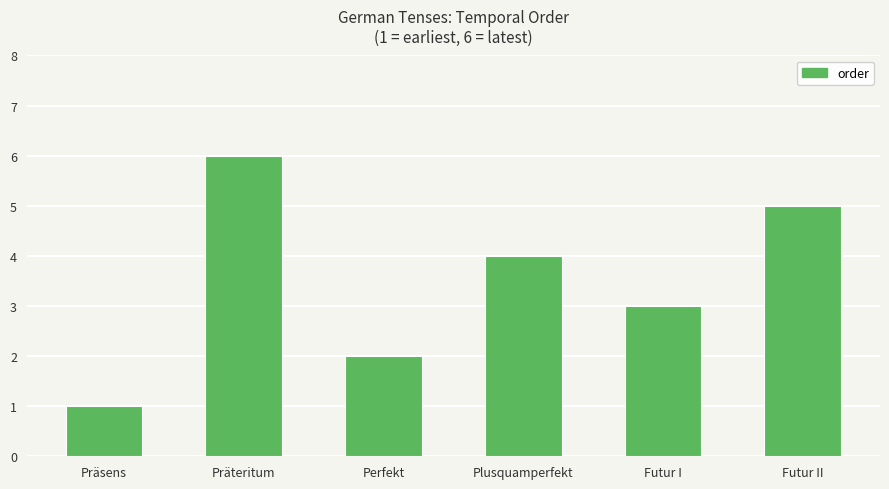

What is the label of the 5th bar from the left?

Futur I